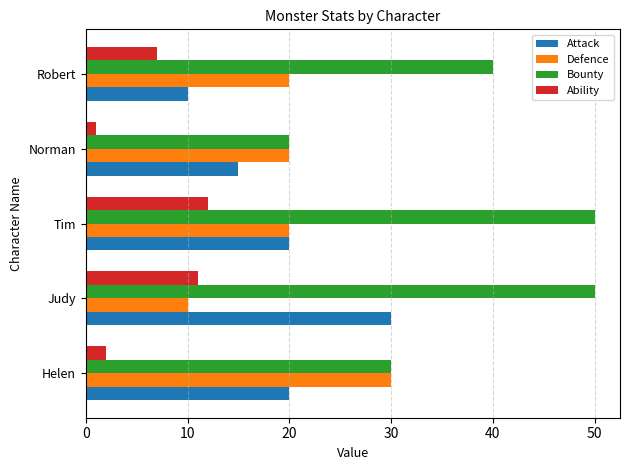

At how many categories does at least one series exceed 39?

3